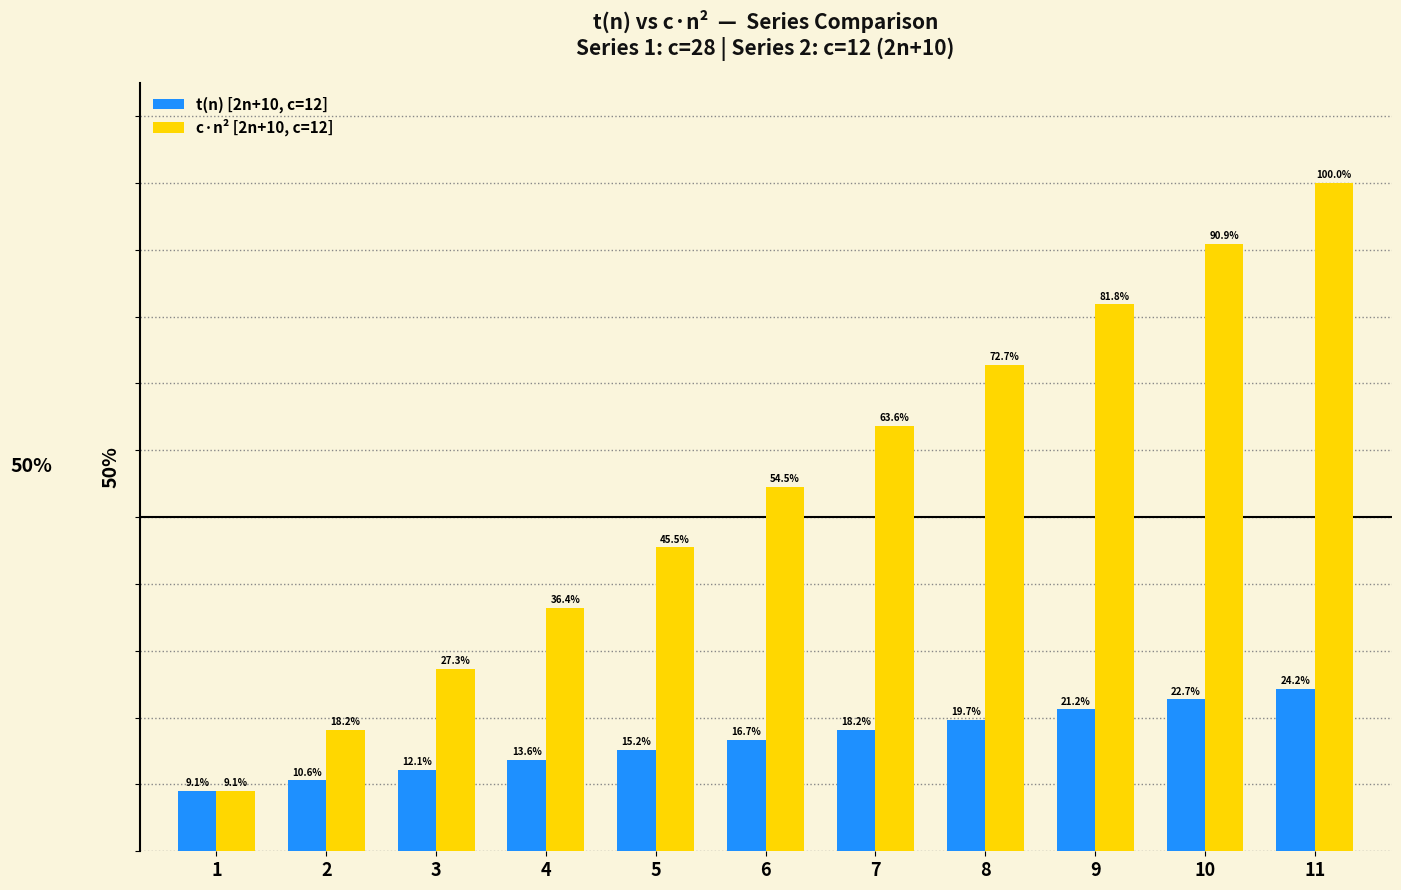

Which series has the largest total across all categories?

c·n² [2n+10, c=12]